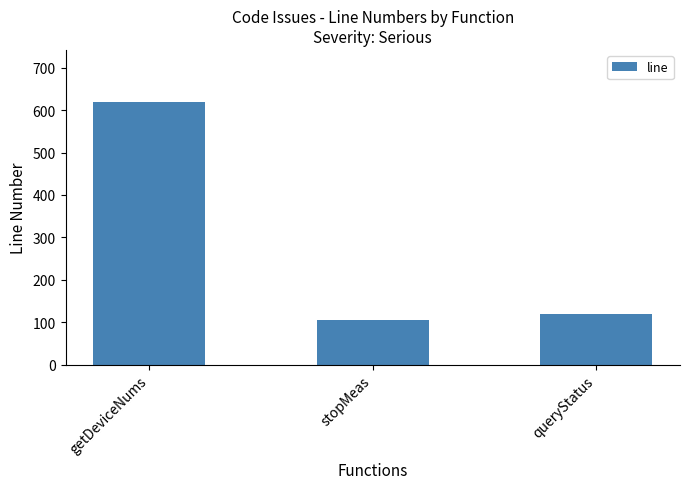

Are the bars grouped side by side (vs. stacked)?

No